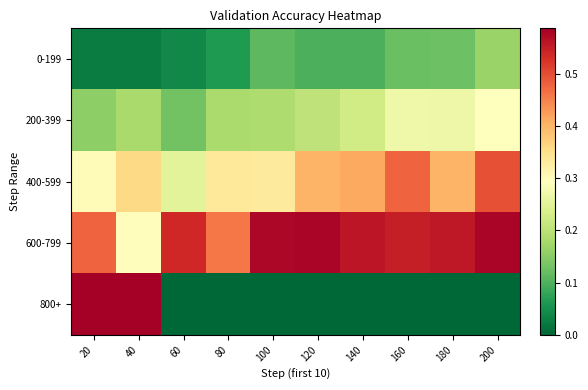

Reading left to right, extract all data points from this chart.

0-199: 20=0.0	40=0.0	60=0.0	80=0.1	100=0.1	120=0.1	140=0.1	160=0.1	180=0.1	200=0.2
200-399: 20=0.2	40=0.2	60=0.1	80=0.2	100=0.2	120=0.2	140=0.2	160=0.3	180=0.3	200=0.3
400-599: 20=0.3	40=0.4	60=0.3	80=0.3	100=0.3	120=0.4	140=0.4	160=0.5	180=0.4	200=0.5
600-799: 20=0.5	40=0.3	60=0.5	80=0.5	100=0.6	120=0.6	140=0.6	160=0.5	180=0.6	200=0.6
800+: 20=0.6	40=0.6	60=0.0	80=0.0	100=0.0	120=0.0	140=0.0	160=0.0	180=0.0	200=0.0